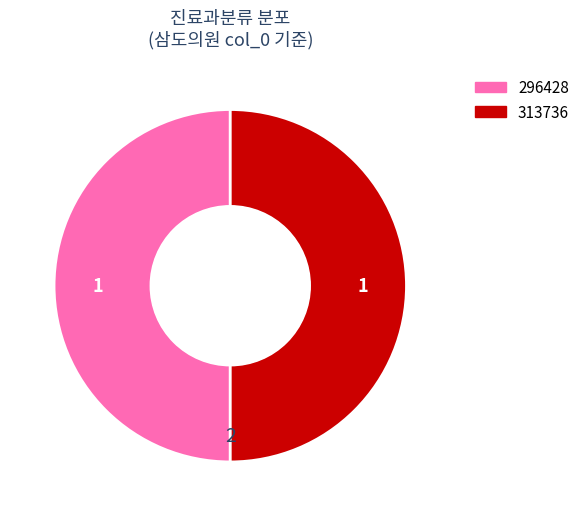

Is it true that 313736 is 39% of the pie?

False